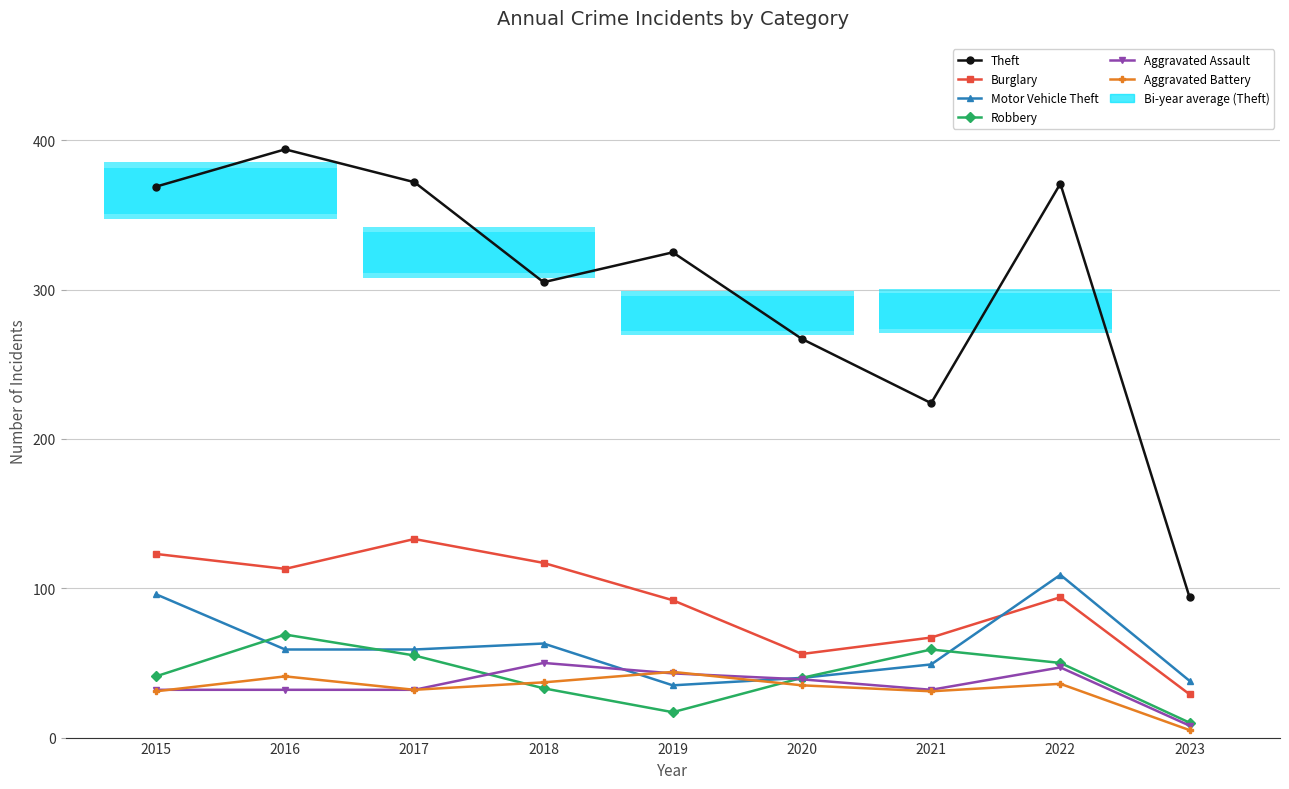

The Aggravated Assault series shows 18 at 2015. True or false?

False